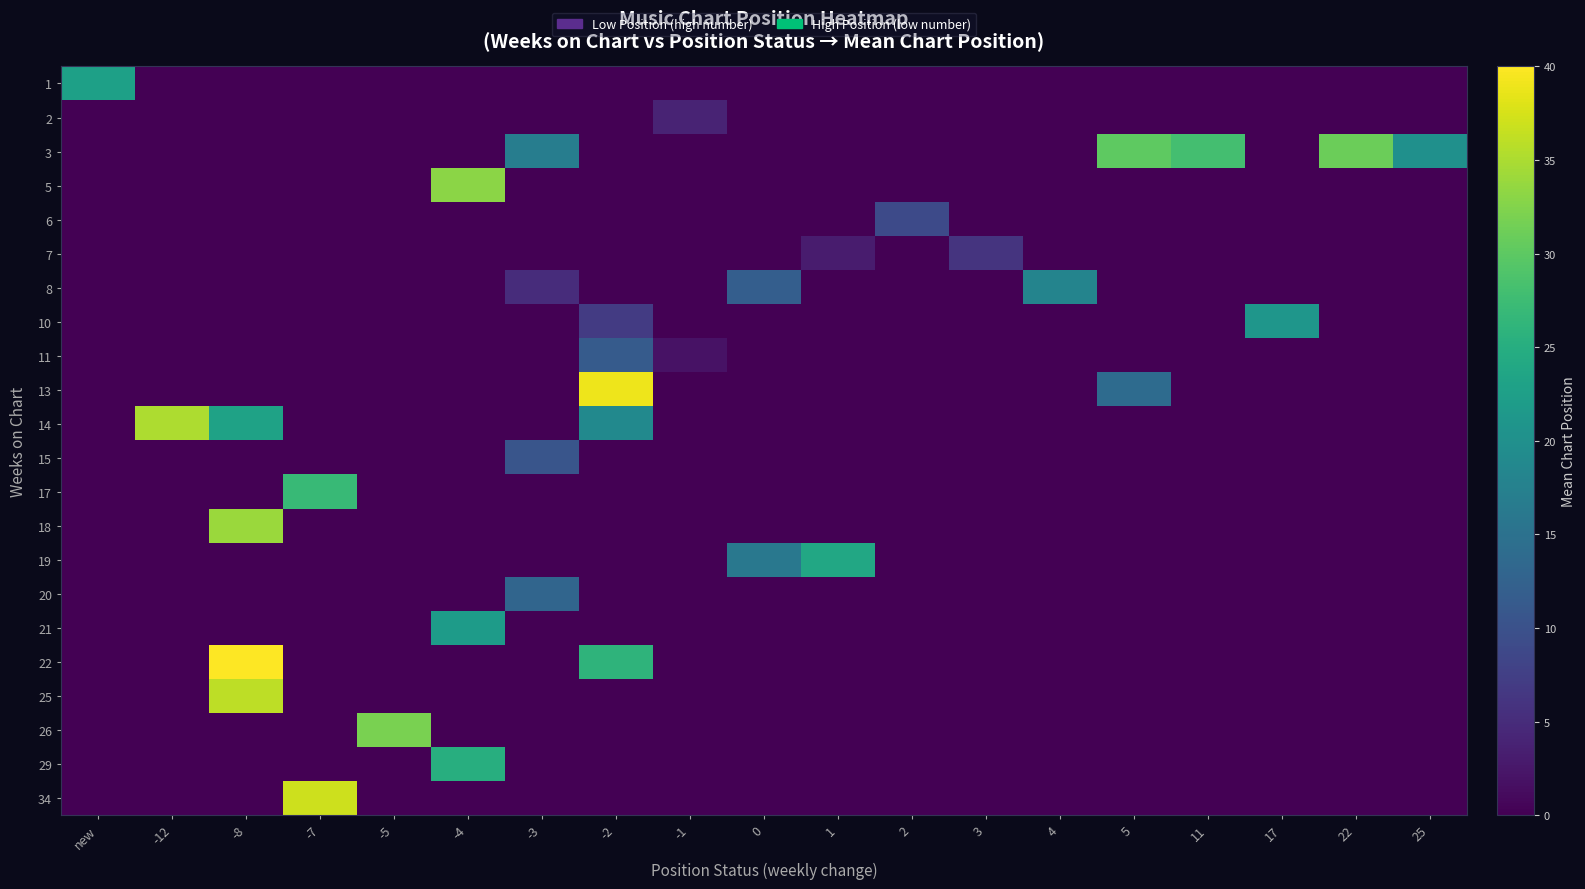

Reading left to right, list all the values displayed in this chart.

1: new=22.7	-12=0.0	-8=0.0	-7=0.0	-5=0.0	-4=0.0	-3=0.0	-2=0.0	-1=0.0	0=0.0	1=0.0	2=0.0	3=0.0	4=0.0	5=0.0	11=0.0	17=0.0	22=0.0	25=0.0
2: new=0.0	-12=0.0	-8=0.0	-7=0.0	-5=0.0	-4=0.0	-3=0.0	-2=0.0	-1=4.0	0=0.0	1=0.0	2=0.0	3=0.0	4=0.0	5=0.0	11=0.0	17=0.0	22=0.0	25=0.0
3: new=0.0	-12=0.0	-8=0.0	-7=0.0	-5=0.0	-4=0.0	-3=17.0	-2=0.0	-1=0.0	0=0.0	1=0.0	2=0.0	3=0.0	4=0.0	5=30.0	11=28.0	17=0.0	22=31.0	25=20.0
5: new=0.0	-12=0.0	-8=0.0	-7=0.0	-5=0.0	-4=33.0	-3=0.0	-2=0.0	-1=0.0	0=0.0	1=0.0	2=0.0	3=0.0	4=0.0	5=0.0	11=0.0	17=0.0	22=0.0	25=0.0
6: new=0.0	-12=0.0	-8=0.0	-7=0.0	-5=0.0	-4=0.0	-3=0.0	-2=0.0	-1=0.0	0=0.0	1=0.0	2=9.0	3=0.0	4=0.0	5=0.0	11=0.0	17=0.0	22=0.0	25=0.0
7: new=0.0	-12=0.0	-8=0.0	-7=0.0	-5=0.0	-4=0.0	-3=0.0	-2=0.0	-1=0.0	0=0.0	1=3.0	2=0.0	3=6.0	4=0.0	5=0.0	11=0.0	17=0.0	22=0.0	25=0.0
8: new=0.0	-12=0.0	-8=0.0	-7=0.0	-5=0.0	-4=0.0	-3=5.0	-2=0.0	-1=0.0	0=12.0	1=0.0	2=0.0	3=0.0	4=18.0	5=0.0	11=0.0	17=0.0	22=0.0	25=0.0
10: new=0.0	-12=0.0	-8=0.0	-7=0.0	-5=0.0	-4=0.0	-3=0.0	-2=7.0	-1=0.0	0=0.0	1=0.0	2=0.0	3=0.0	4=0.0	5=0.0	11=0.0	17=21.0	22=0.0	25=0.0
11: new=0.0	-12=0.0	-8=0.0	-7=0.0	-5=0.0	-4=0.0	-3=0.0	-2=11.5	-1=2.0	0=0.0	1=0.0	2=0.0	3=0.0	4=0.0	5=0.0	11=0.0	17=0.0	22=0.0	25=0.0
13: new=0.0	-12=0.0	-8=0.0	-7=0.0	-5=0.0	-4=0.0	-3=0.0	-2=39.0	-1=0.0	0=0.0	1=0.0	2=0.0	3=0.0	4=0.0	5=14.0	11=0.0	17=0.0	22=0.0	25=0.0
14: new=0.0	-12=35.0	-8=23.0	-7=0.0	-5=0.0	-4=0.0	-3=0.0	-2=19.0	-1=0.0	0=0.0	1=0.0	2=0.0	3=0.0	4=0.0	5=0.0	11=0.0	17=0.0	22=0.0	25=0.0
15: new=0.0	-12=0.0	-8=0.0	-7=0.0	-5=0.0	-4=0.0	-3=10.5	-2=0.0	-1=0.0	0=0.0	1=0.0	2=0.0	3=0.0	4=0.0	5=0.0	11=0.0	17=0.0	22=0.0	25=0.0
17: new=0.0	-12=0.0	-8=0.0	-7=27.0	-5=0.0	-4=0.0	-3=0.0	-2=0.0	-1=0.0	0=0.0	1=0.0	2=0.0	3=0.0	4=0.0	5=0.0	11=0.0	17=0.0	22=0.0	25=0.0
18: new=0.0	-12=0.0	-8=34.0	-7=0.0	-5=0.0	-4=0.0	-3=0.0	-2=0.0	-1=0.0	0=0.0	1=0.0	2=0.0	3=0.0	4=0.0	5=0.0	11=0.0	17=0.0	22=0.0	25=0.0
19: new=0.0	-12=0.0	-8=0.0	-7=0.0	-5=0.0	-4=0.0	-3=0.0	-2=0.0	-1=0.0	0=16.0	1=24.0	2=0.0	3=0.0	4=0.0	5=0.0	11=0.0	17=0.0	22=0.0	25=0.0
20: new=0.0	-12=0.0	-8=0.0	-7=0.0	-5=0.0	-4=0.0	-3=13.0	-2=0.0	-1=0.0	0=0.0	1=0.0	2=0.0	3=0.0	4=0.0	5=0.0	11=0.0	17=0.0	22=0.0	25=0.0
21: new=0.0	-12=0.0	-8=0.0	-7=0.0	-5=0.0	-4=22.0	-3=0.0	-2=0.0	-1=0.0	0=0.0	1=0.0	2=0.0	3=0.0	4=0.0	5=0.0	11=0.0	17=0.0	22=0.0	25=0.0
22: new=0.0	-12=0.0	-8=40.0	-7=0.0	-5=0.0	-4=0.0	-3=0.0	-2=26.0	-1=0.0	0=0.0	1=0.0	2=0.0	3=0.0	4=0.0	5=0.0	11=0.0	17=0.0	22=0.0	25=0.0
25: new=0.0	-12=0.0	-8=36.0	-7=0.0	-5=0.0	-4=0.0	-3=0.0	-2=0.0	-1=0.0	0=0.0	1=0.0	2=0.0	3=0.0	4=0.0	5=0.0	11=0.0	17=0.0	22=0.0	25=0.0
26: new=0.0	-12=0.0	-8=0.0	-7=0.0	-5=32.0	-4=0.0	-3=0.0	-2=0.0	-1=0.0	0=0.0	1=0.0	2=0.0	3=0.0	4=0.0	5=0.0	11=0.0	17=0.0	22=0.0	25=0.0
29: new=0.0	-12=0.0	-8=0.0	-7=0.0	-5=0.0	-4=25.0	-3=0.0	-2=0.0	-1=0.0	0=0.0	1=0.0	2=0.0	3=0.0	4=0.0	5=0.0	11=0.0	17=0.0	22=0.0	25=0.0
34: new=0.0	-12=0.0	-8=0.0	-7=37.0	-5=0.0	-4=0.0	-3=0.0	-2=0.0	-1=0.0	0=0.0	1=0.0	2=0.0	3=0.0	4=0.0	5=0.0	11=0.0	17=0.0	22=0.0	25=0.0